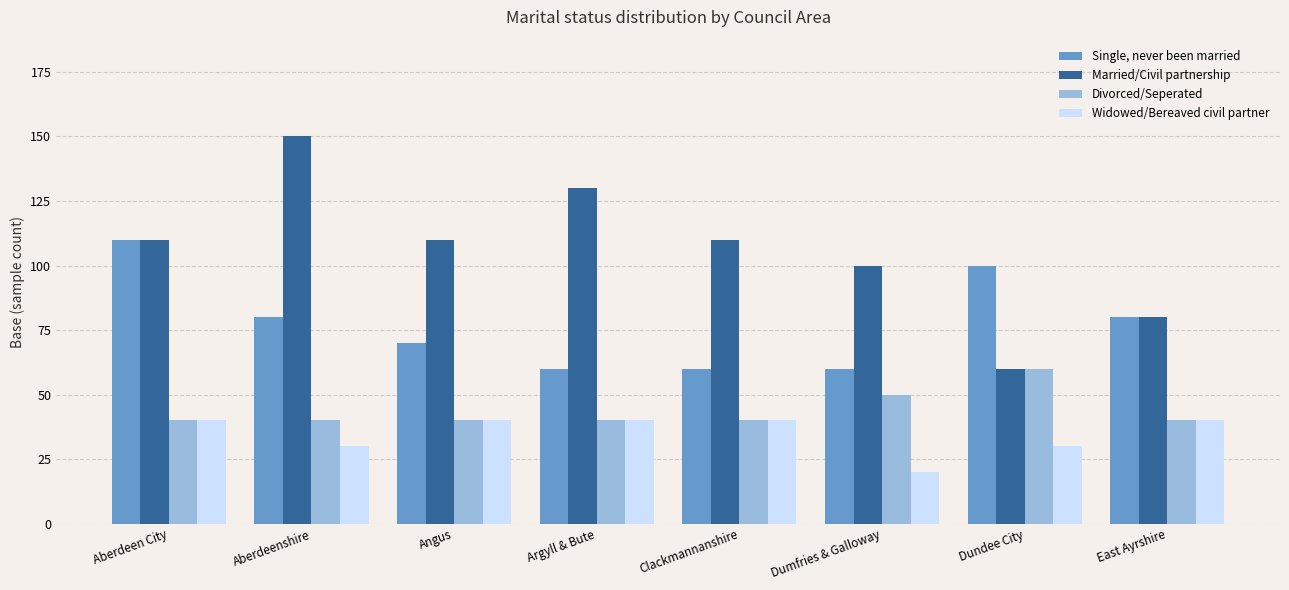

What is the difference between the Married/Civil partnership values at Clackmannanshire and Dundee City?

50